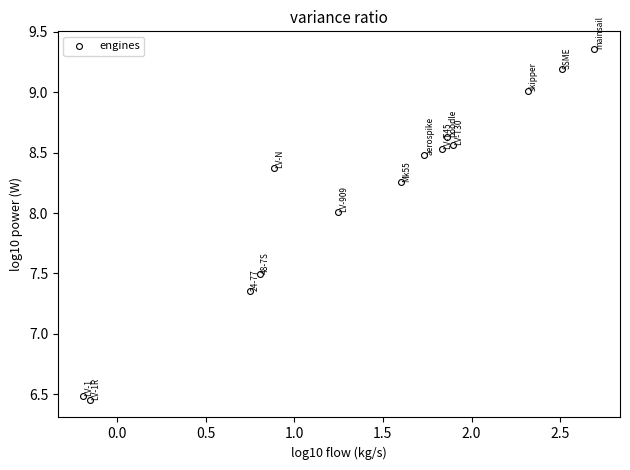

What is the range of X values (max minus min)?

2.9